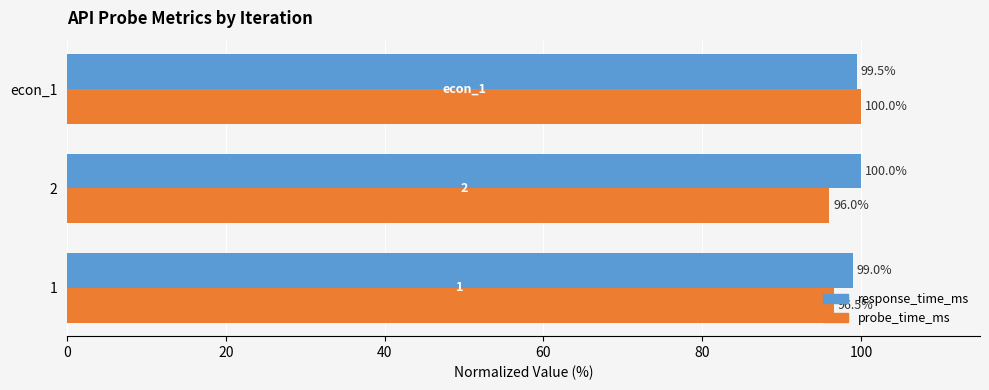

How many data points does each series have?

3